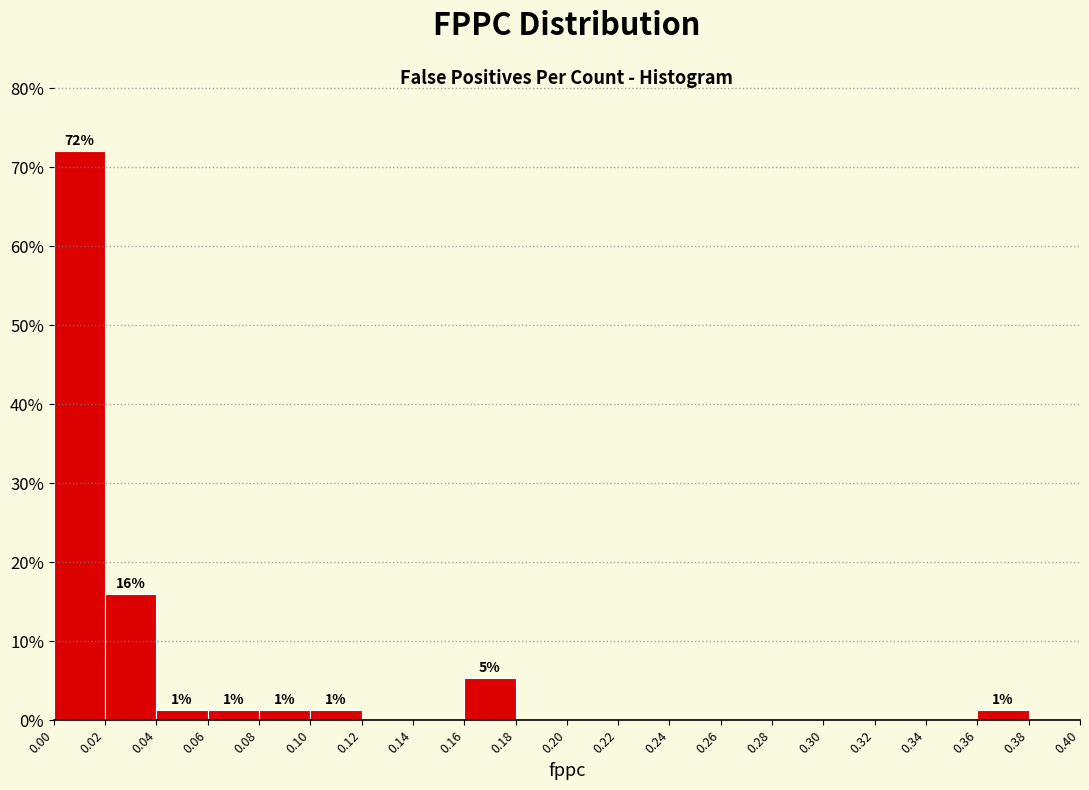

Over which range of the x-axis is the bar tallest?

0.00 to 0.02